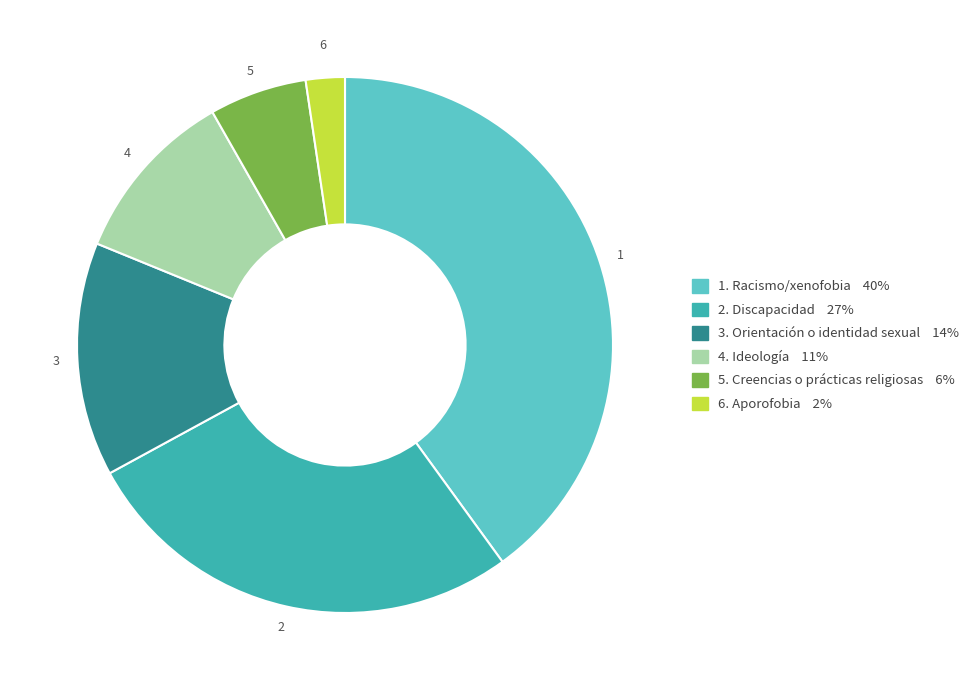

Is there a majority slice in this chart?

No